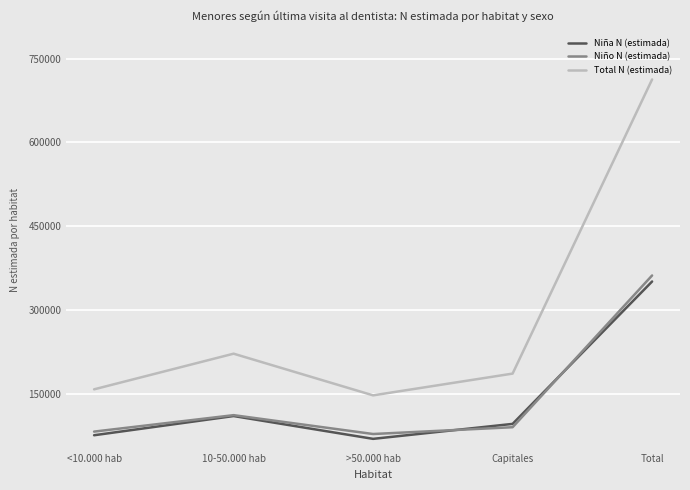

Between <10.000 hab and >50.000 hab, which series saw the biggest shift?

Total N (estimada)